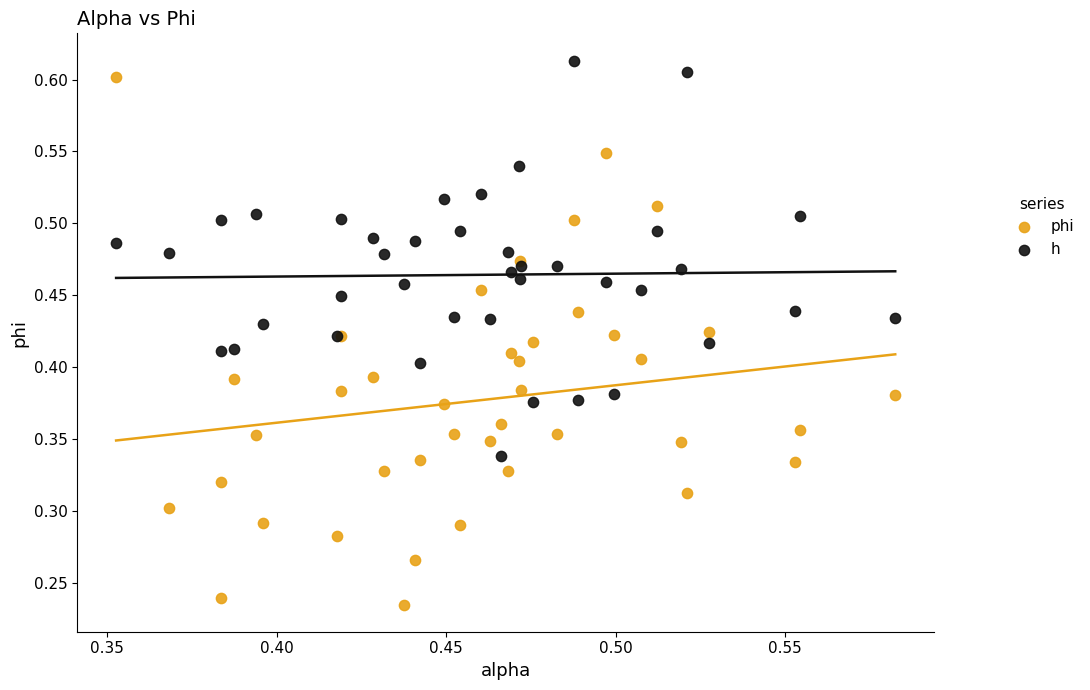

Which series reaches the minimum Y coordinate?

phi